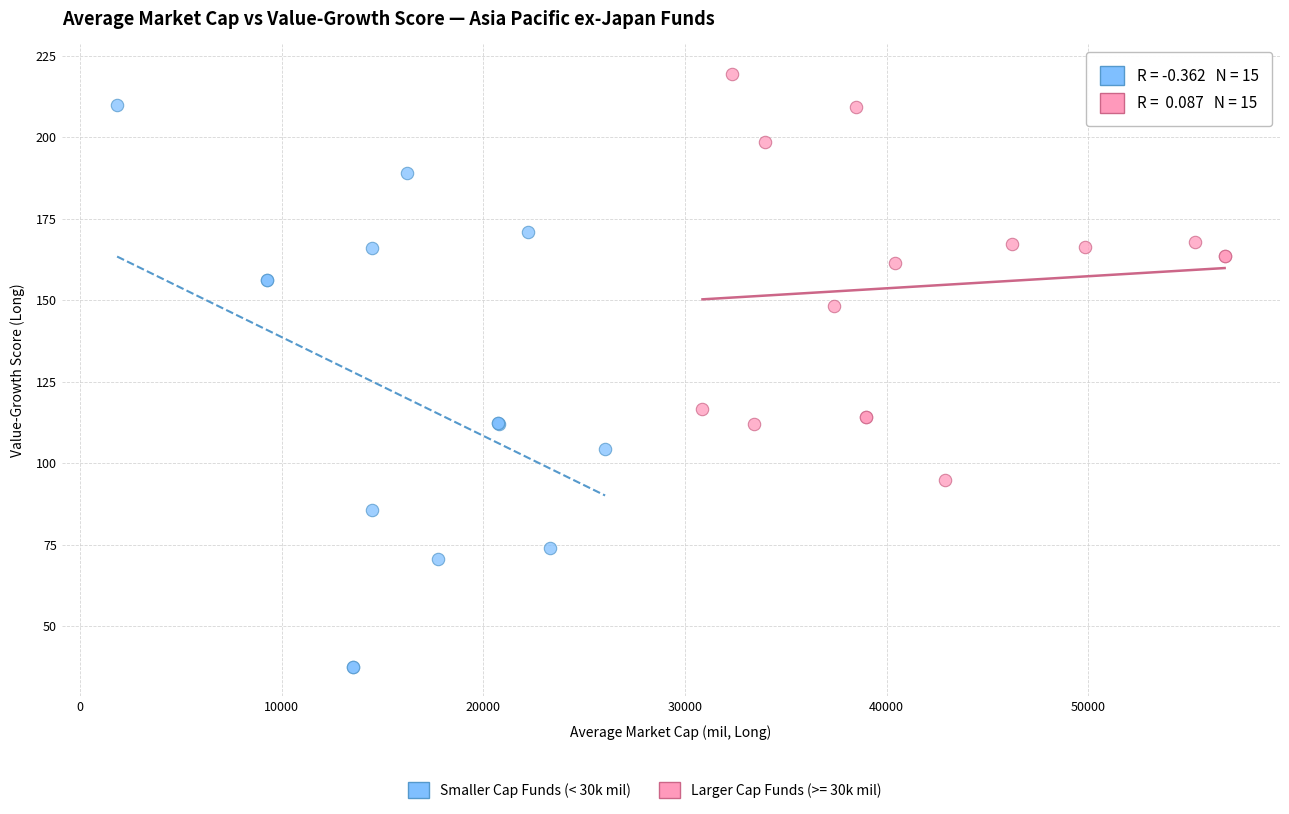

Which series reaches the minimum Y coordinate?

Smaller Cap Funds (< 30k mil)